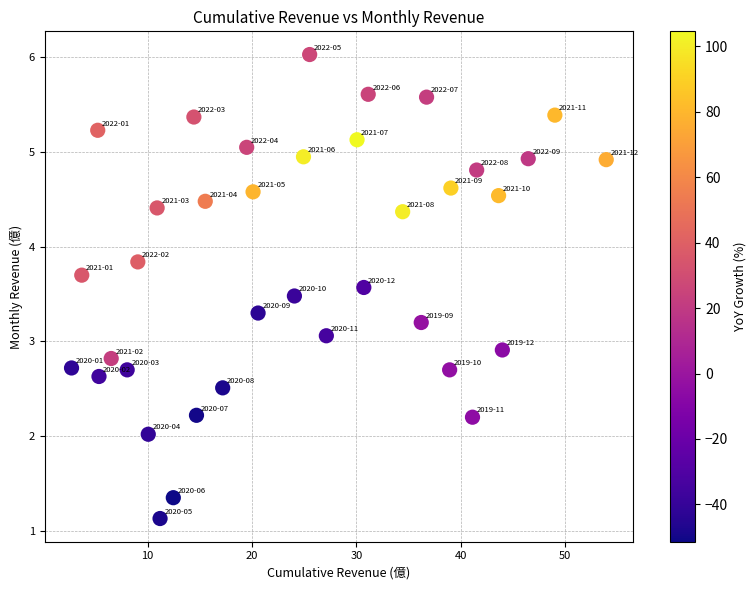

What is the range of Y values (max minus min)?

4.9